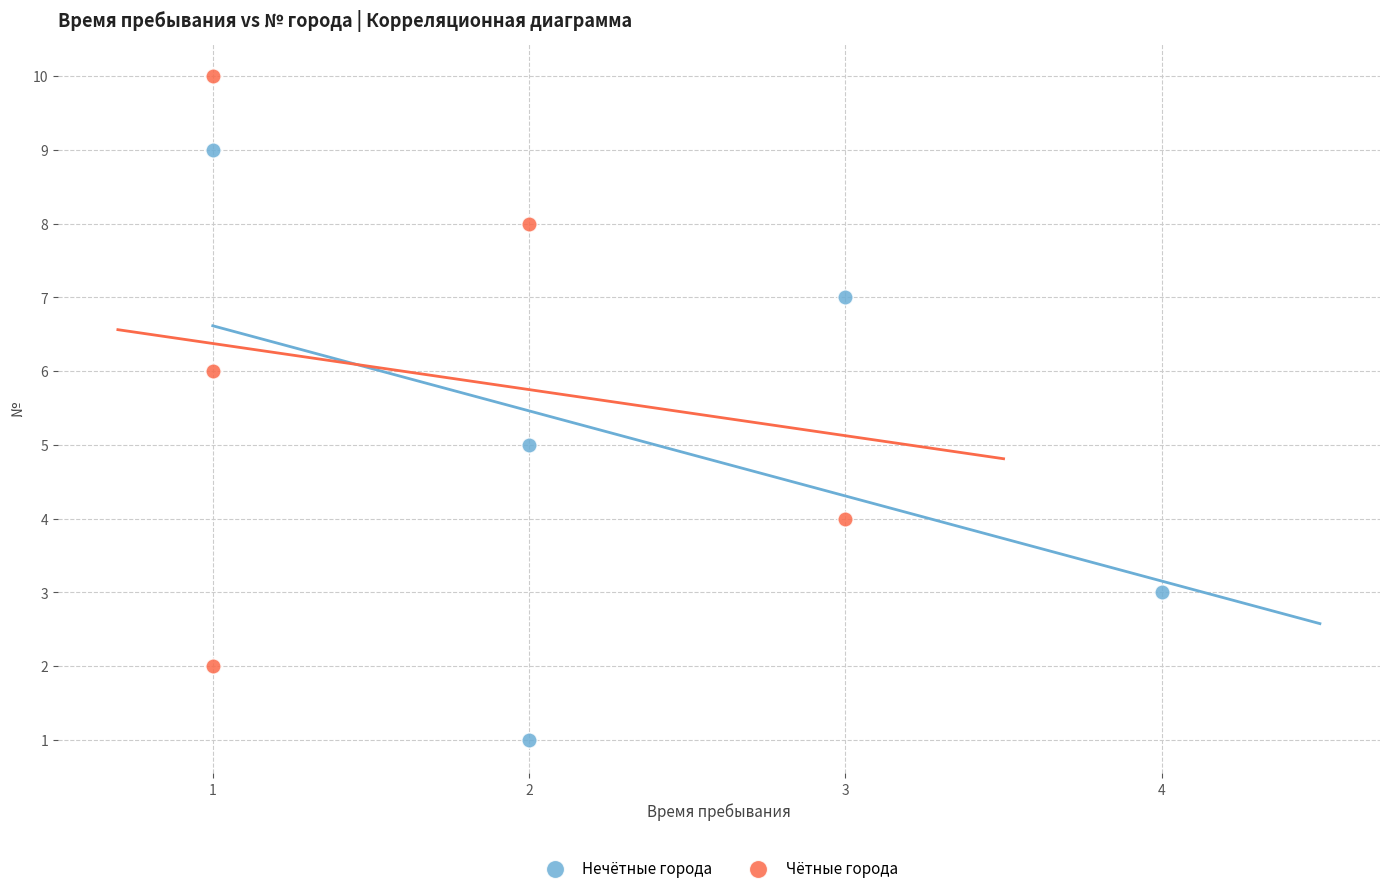

What are all the series names shown in the legend?

Нечётные города, Чётные города